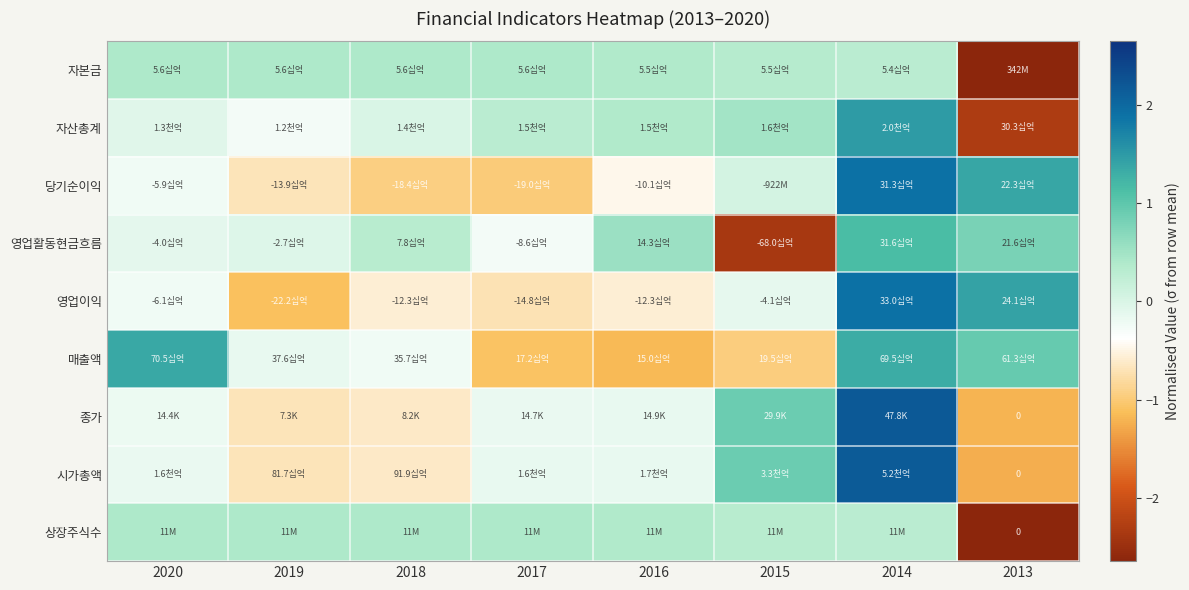

How many data points does each series have?

8